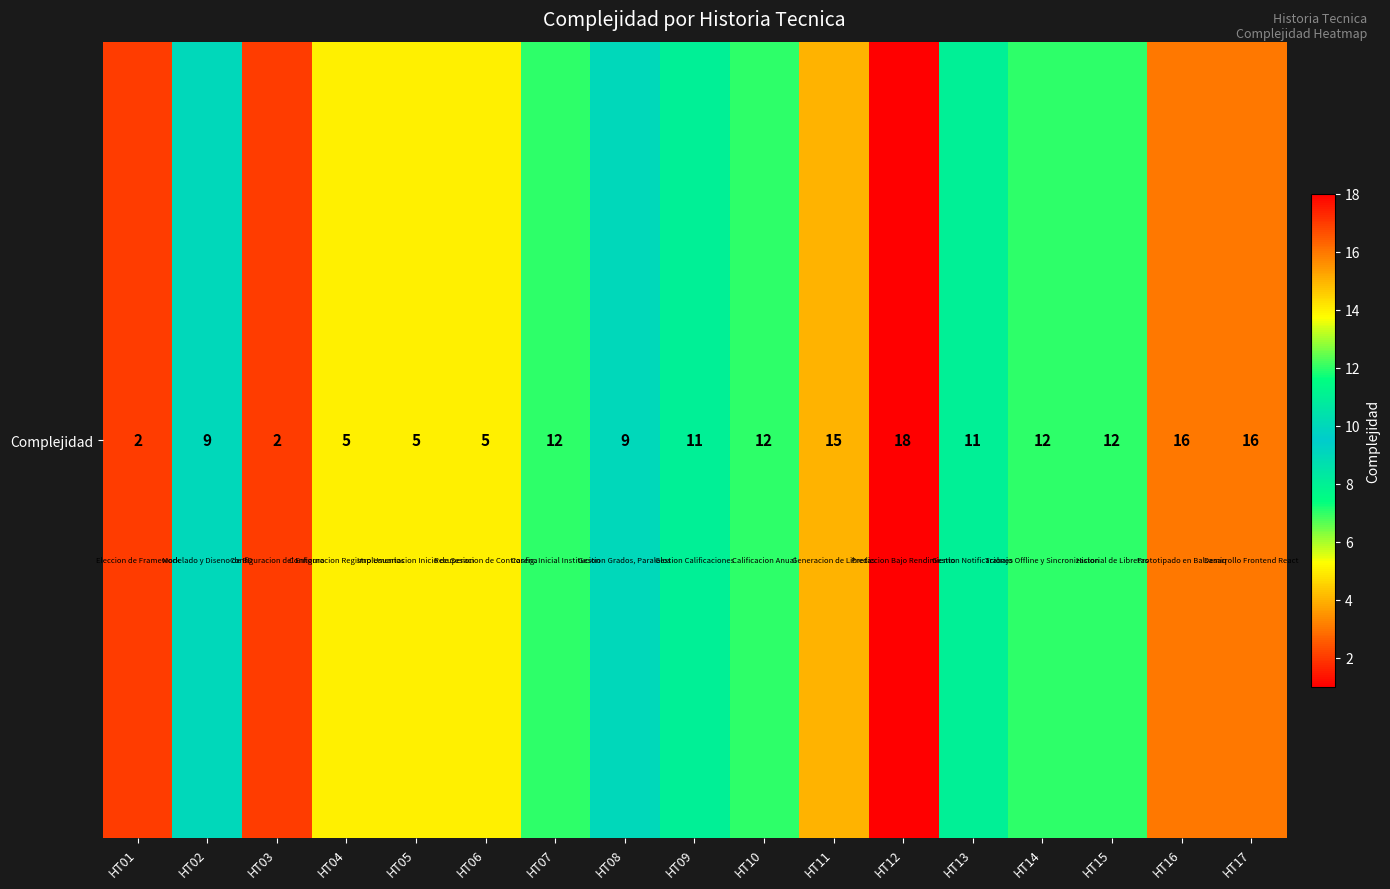

What is the smallest value displayed?

2